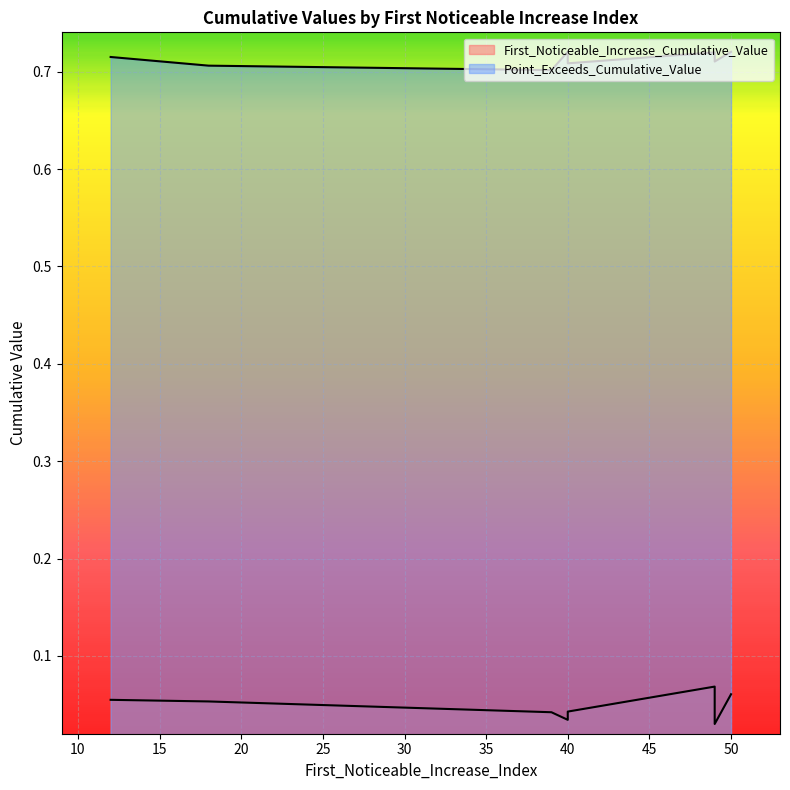

What is the total value across all series at 50?

0.8